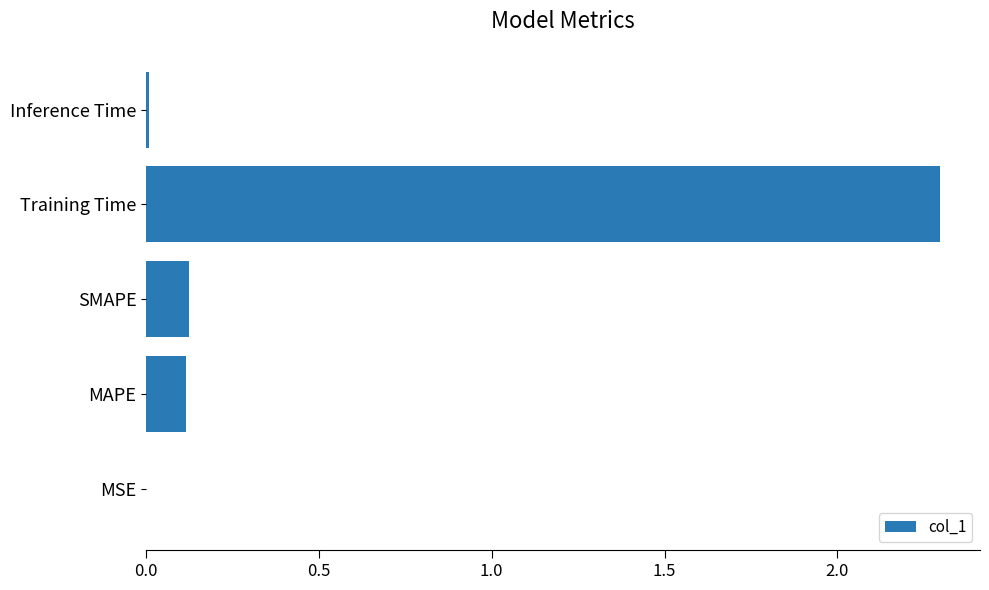

What is the sum of the values at MAPE and Training Time?

2.4